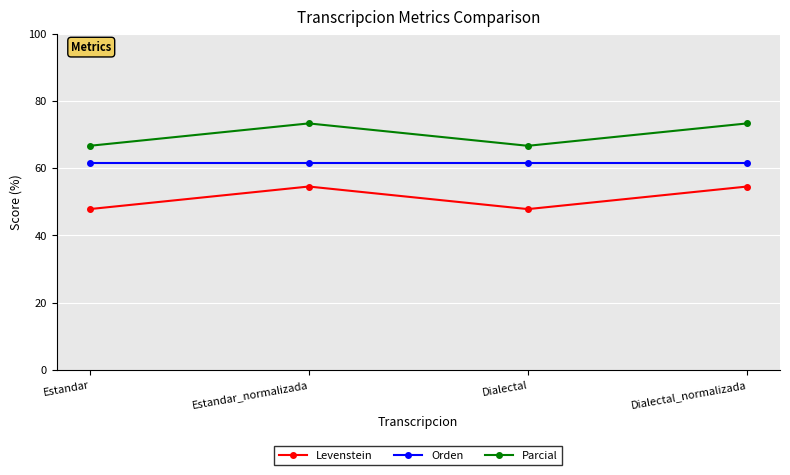

What is the total value across all series at Dialectal_normalizada?

189.4